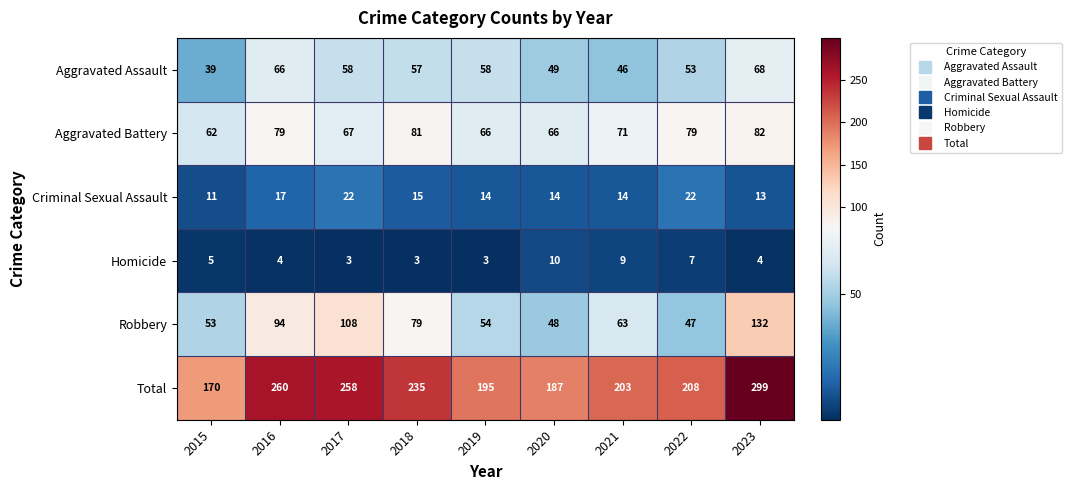

At how many categories does at least one series exceed 17?

9